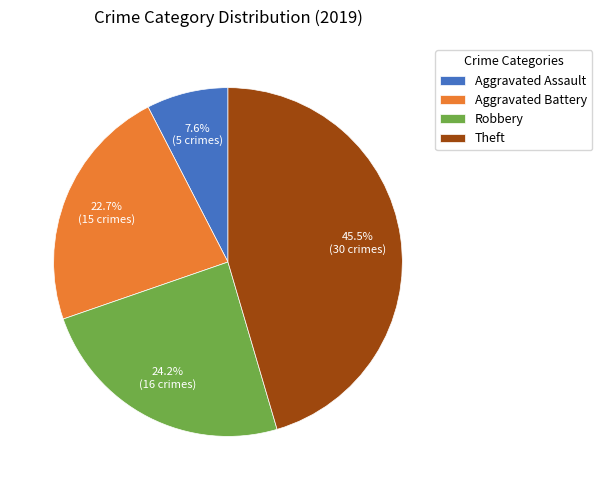

Between Aggravated Assault and Theft, which is larger?

Theft